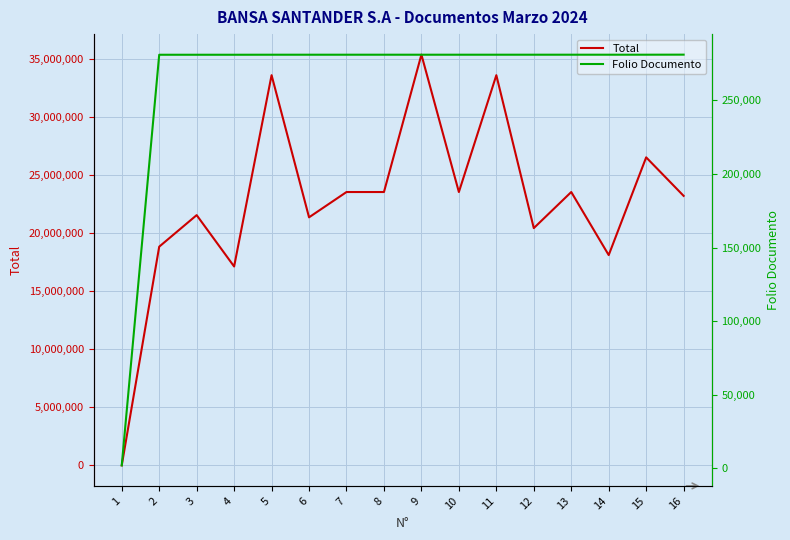

List the series in order of their overall mean, highest first.

Total, Folio Documento